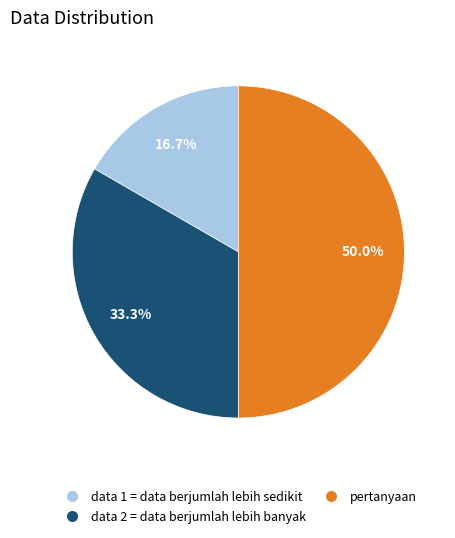

Between pertanyaan and data 2 = data berjumlah lebih banyak, which is larger?

pertanyaan